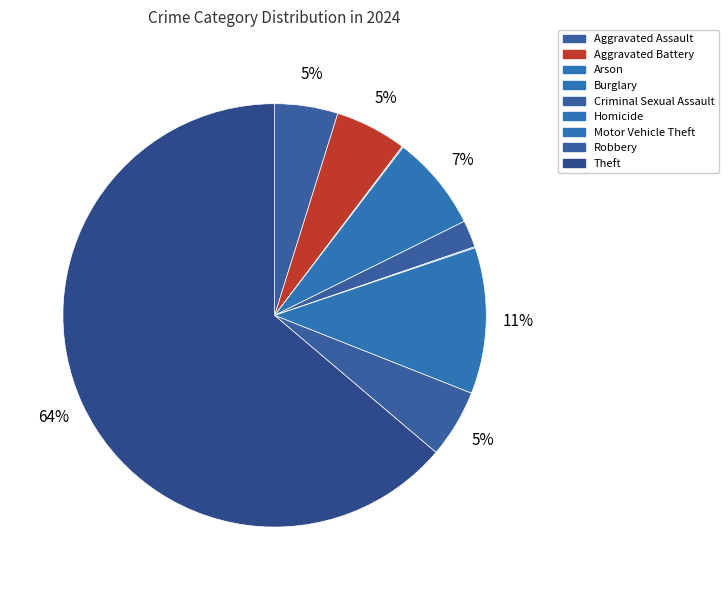

How much of the chart is everything except Motor Vehicle Theft?

88.8%